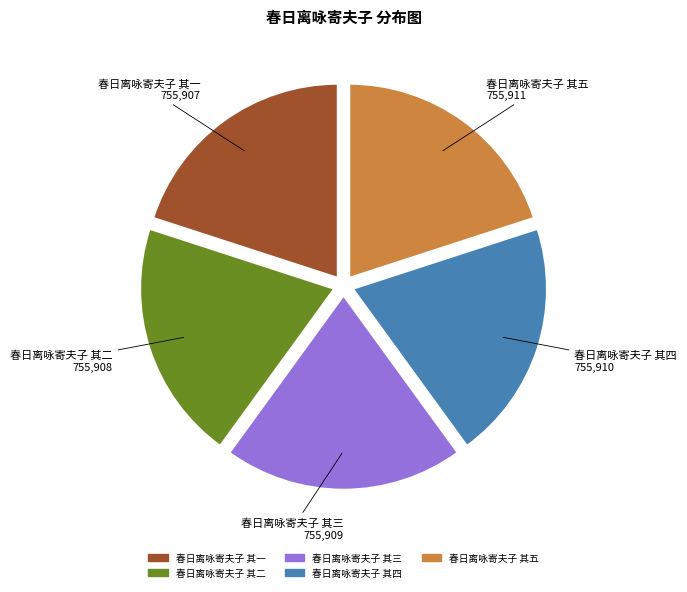

How many slices are in this pie chart?

5